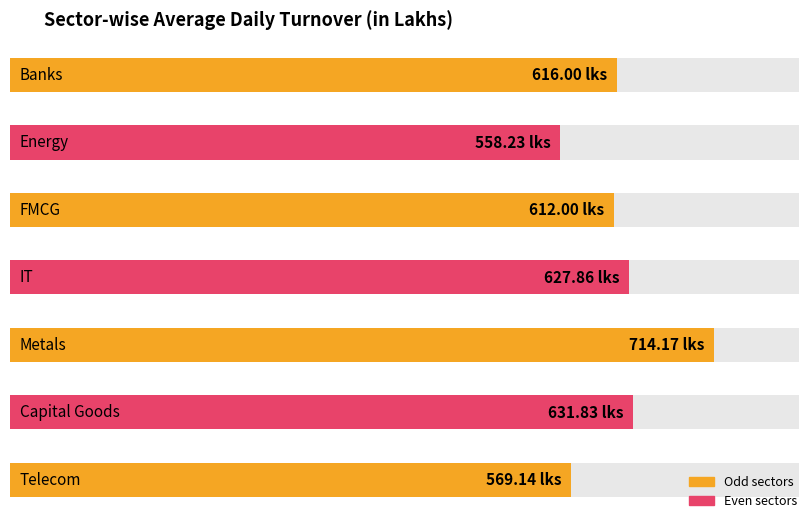

What is the greatest value displayed?

714.2